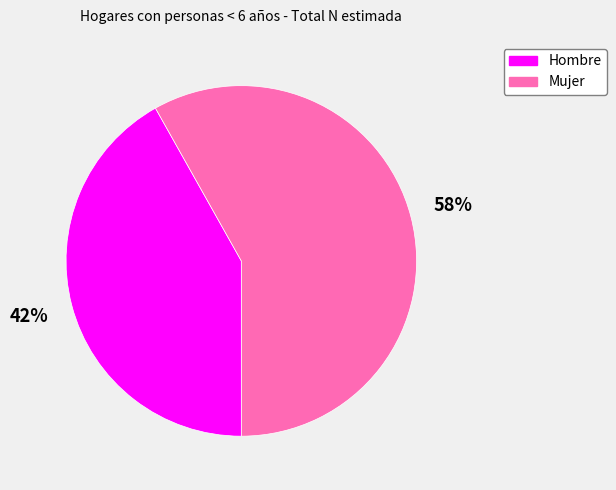

Which slice is the smallest?

Hombre